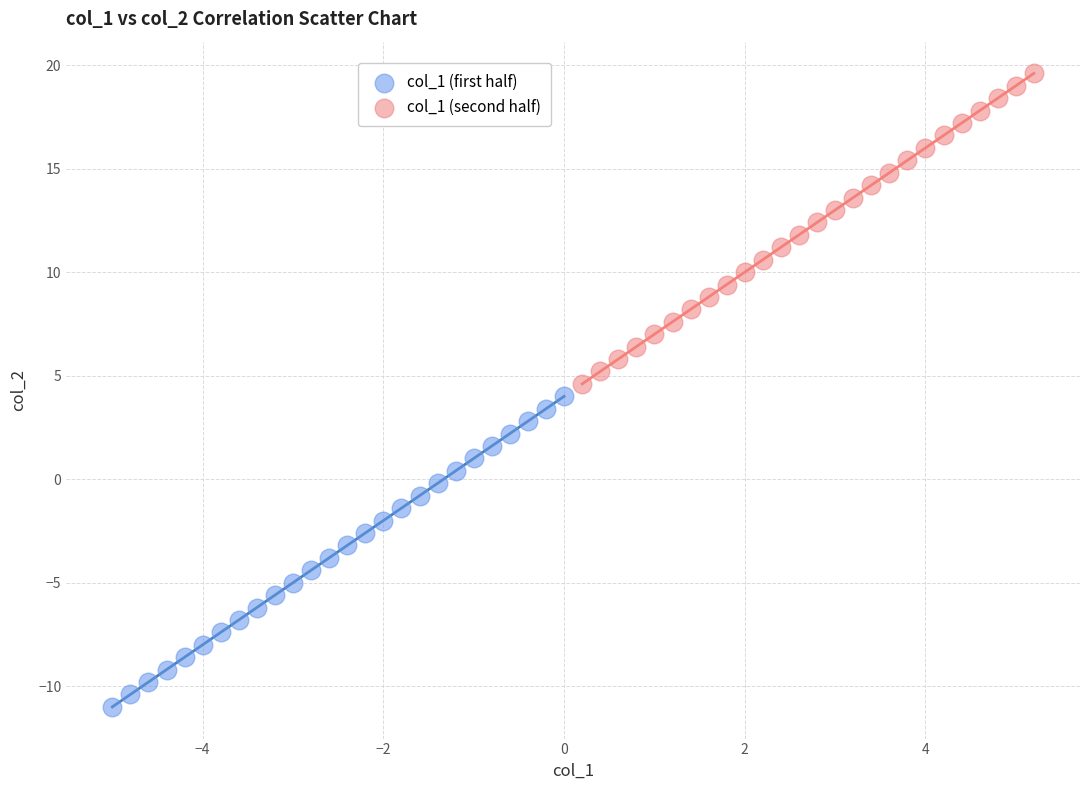

Which series contains the lowest Y value?

col_1 (first half)